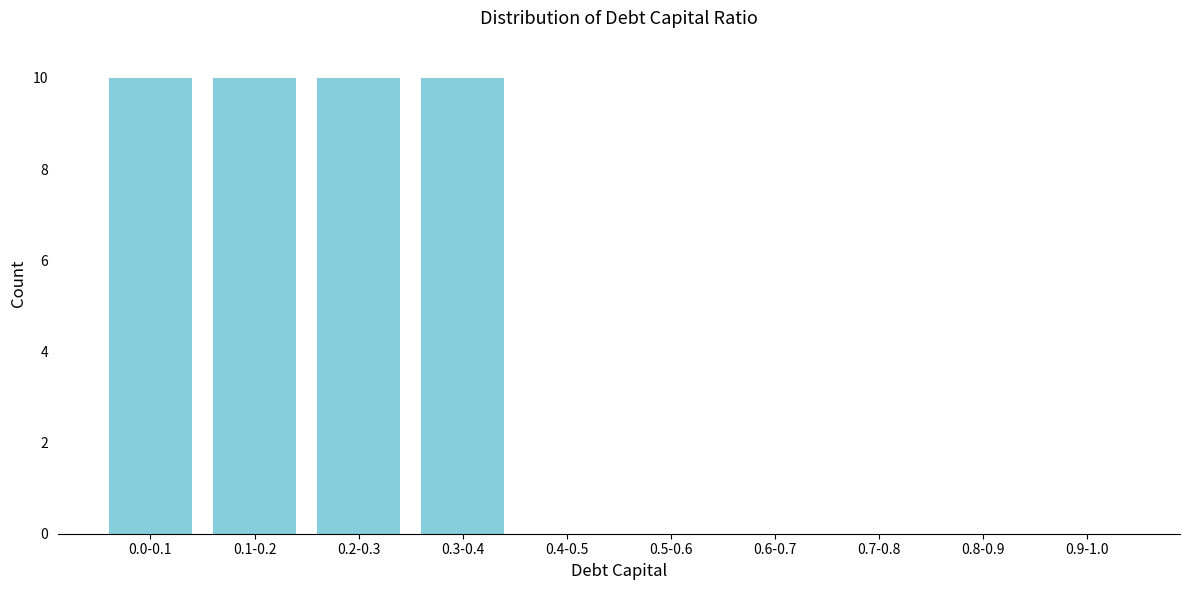

Reading right to left, list all the values displayed in this chart.

0.9-1.0=0	0.8-0.9=0	0.7-0.8=0	0.6-0.7=0	0.5-0.6=0	0.4-0.5=0	0.3-0.4=10	0.2-0.3=10	0.1-0.2=10	0.0-0.1=10